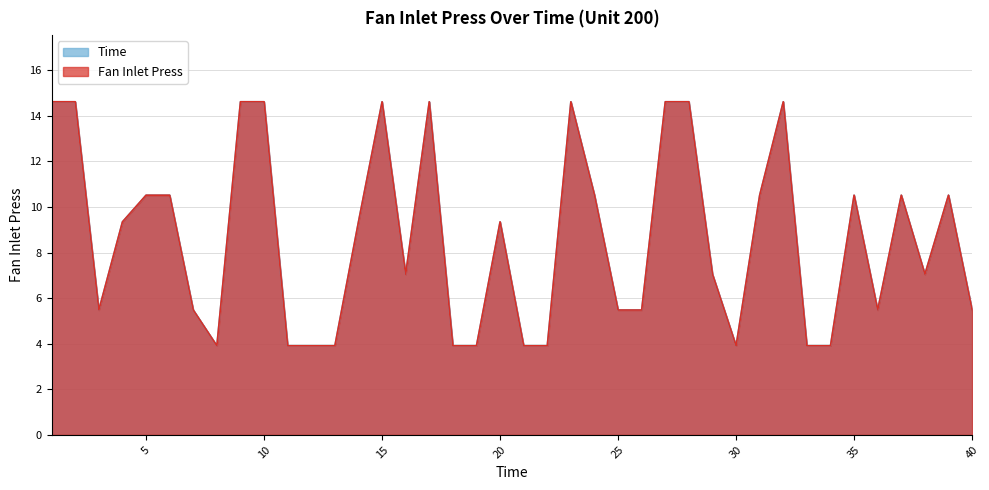

True or false: Fan Inlet Press and Time intersect in this chart.

False